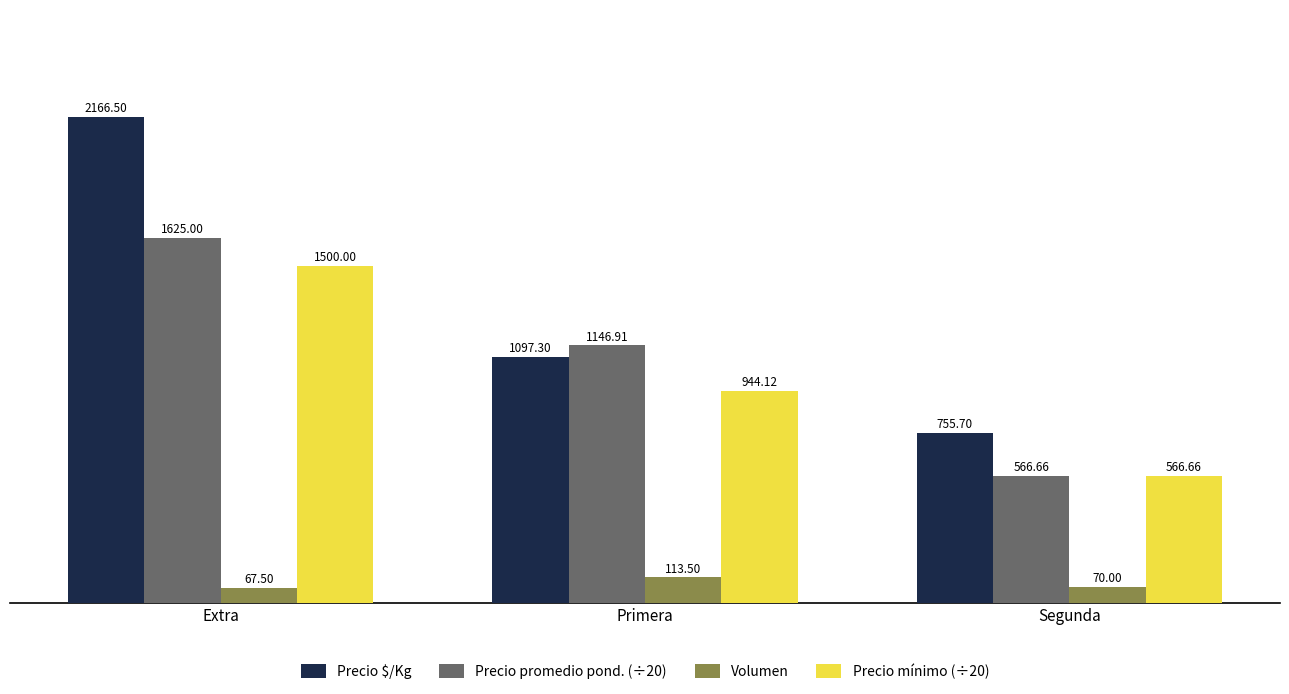

How many categories are shown in the chart?

3